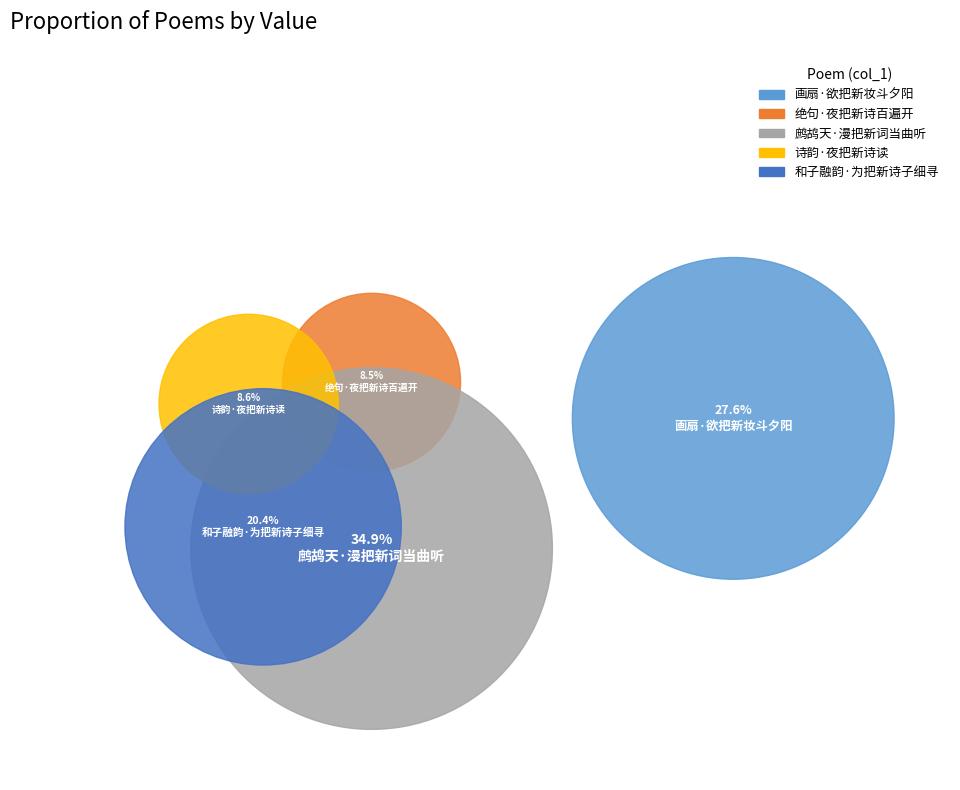

What is the smallest slice in the pie chart?

绝句·夜把新诗百遍开